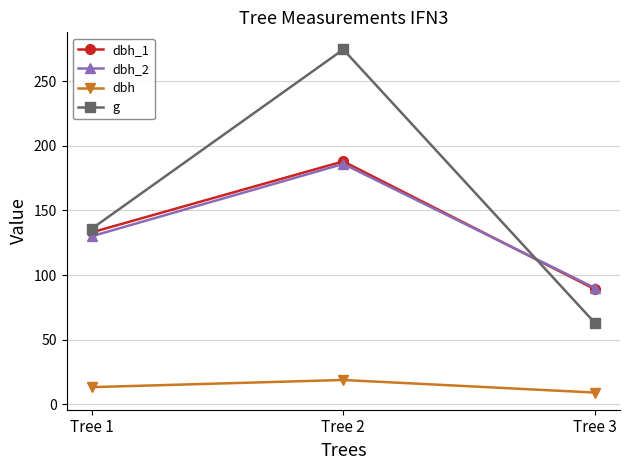

Which label corresponds to the largest value in the chart?

Tree 2